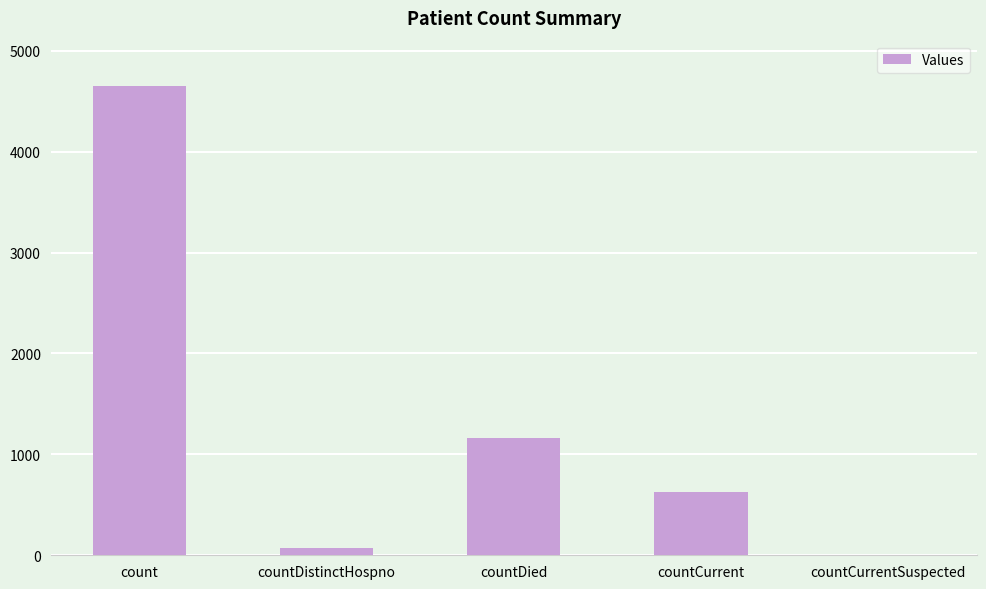

The chart shows a value of 0 at countCurrentSuspected. True or false?

True